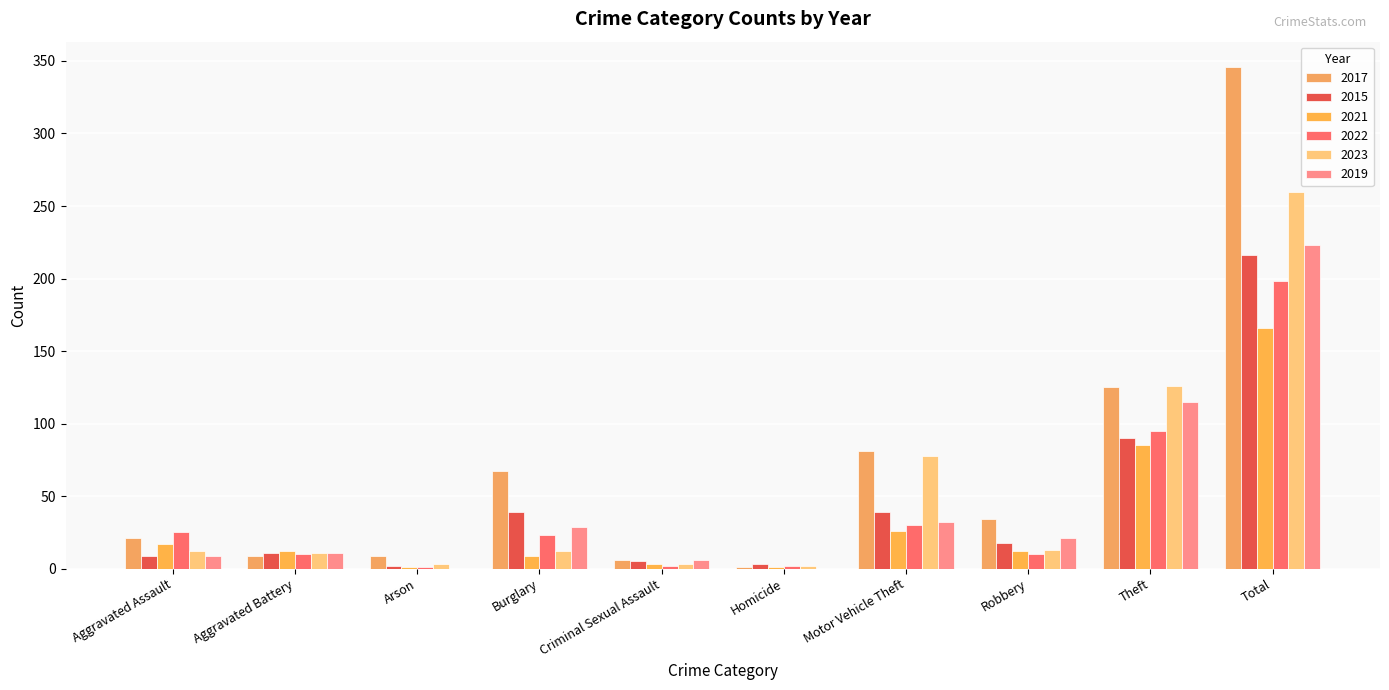

The 2019 series shows 11 at Aggravated Battery. True or false?

True